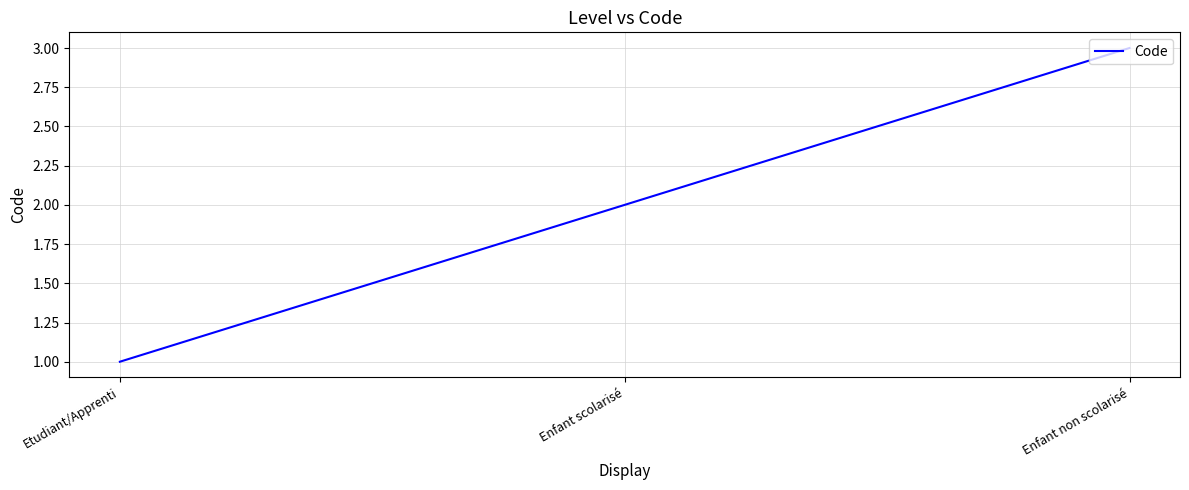

What is the sum of all values?

6